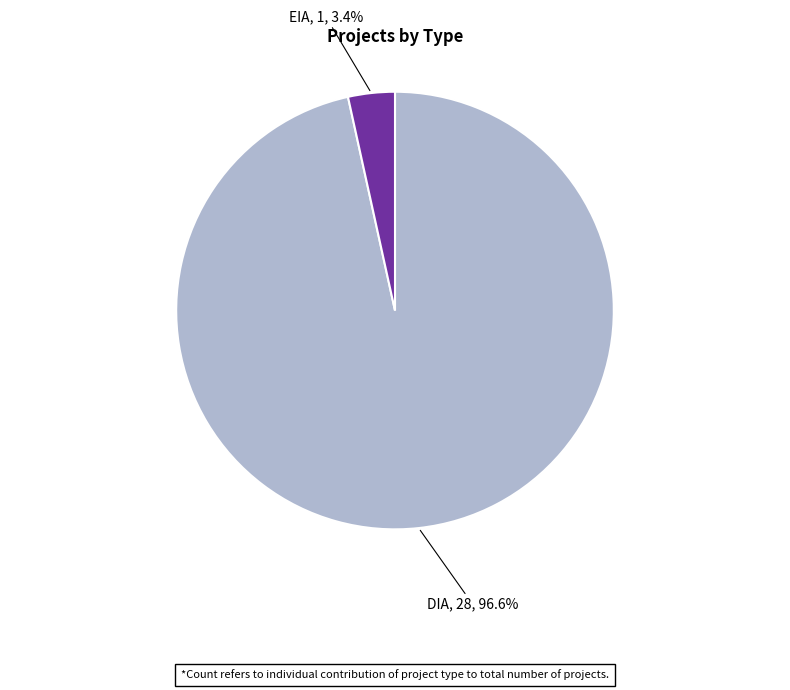

Which has a higher value, DIA or EIA?

DIA